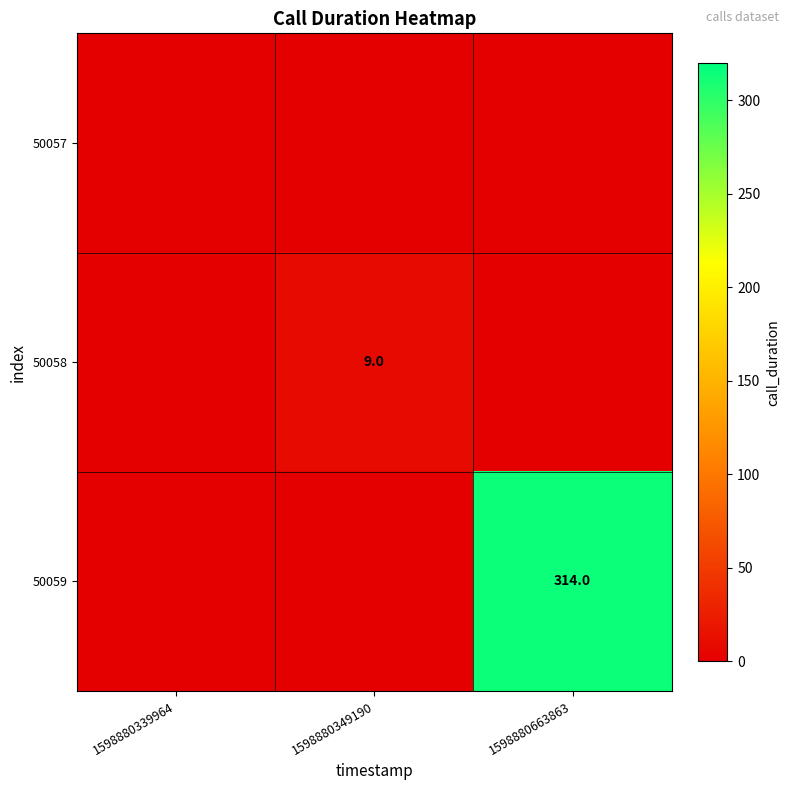

The 50059 series shows 314 at 1598880663863. True or false?

True